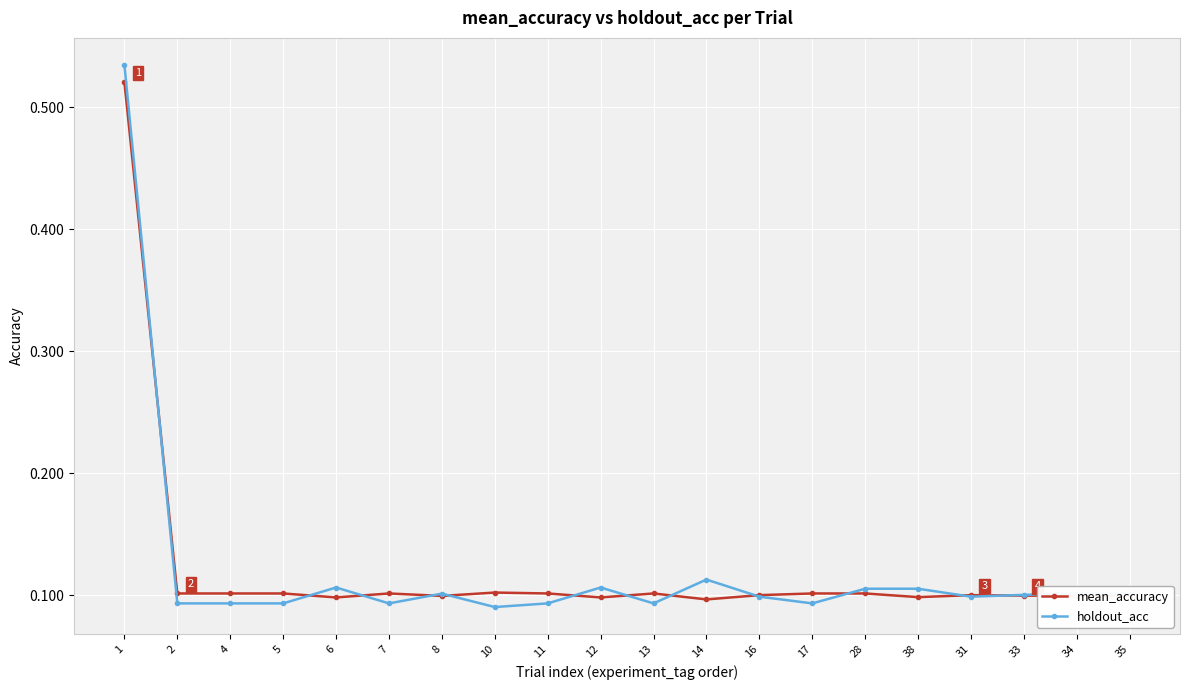

Which series has the largest range (max minus min)?

holdout_acc